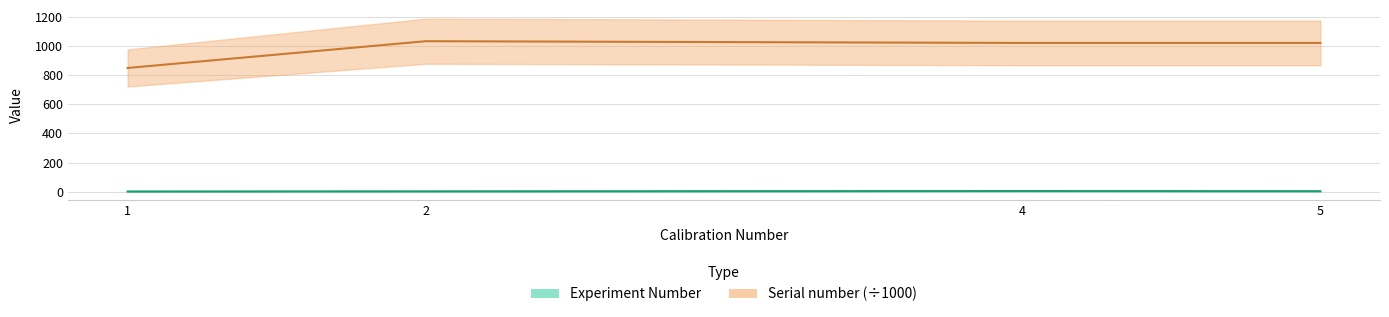

What is the value of the Experiment Number point at the 1st from the left?

1.0